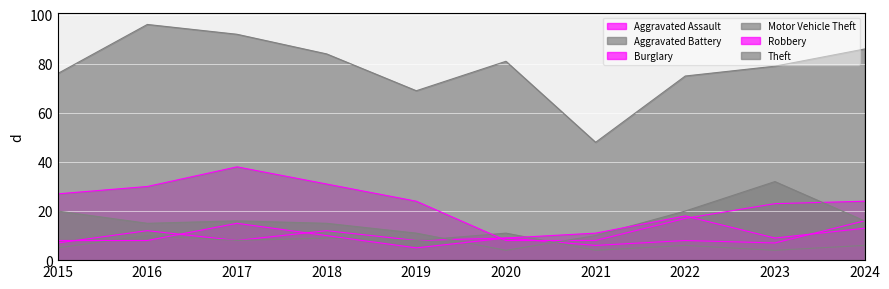

What is the greatest value displayed?

96